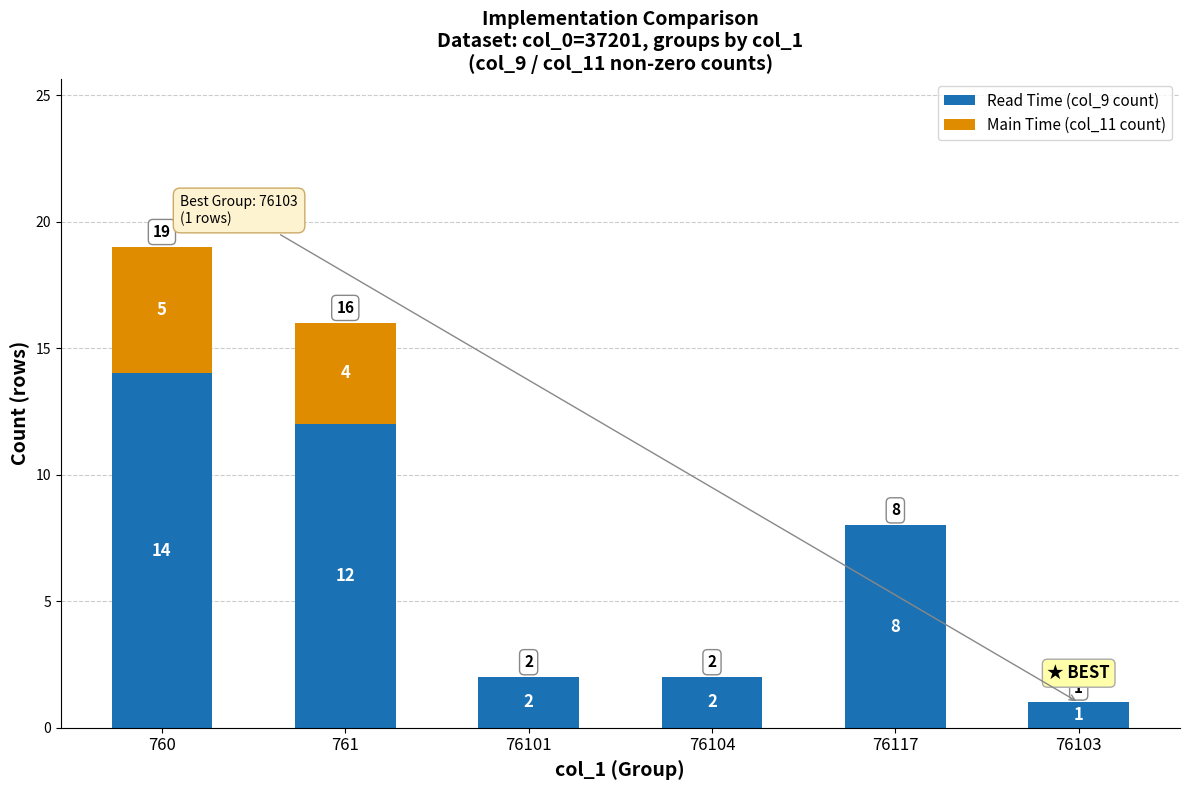

What is the sum of the Read Time (col_9 count) values at 76104 and 761?

14